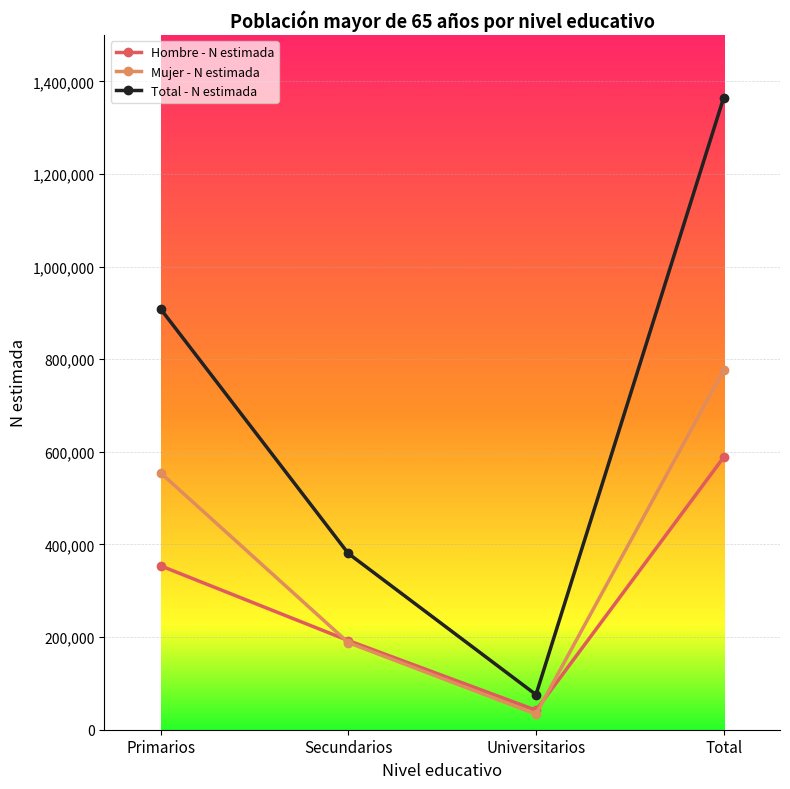

Is this an area chart (filled region under the line)?

No